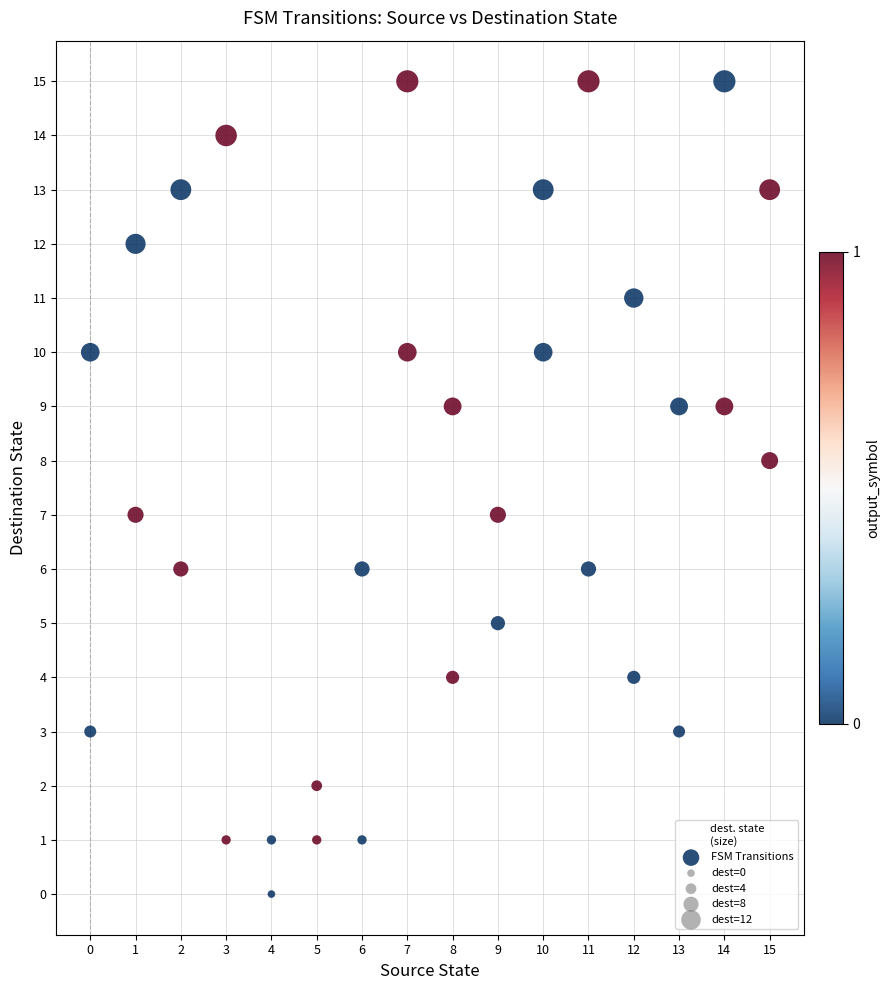

What is the range of X values (max minus min)?

15